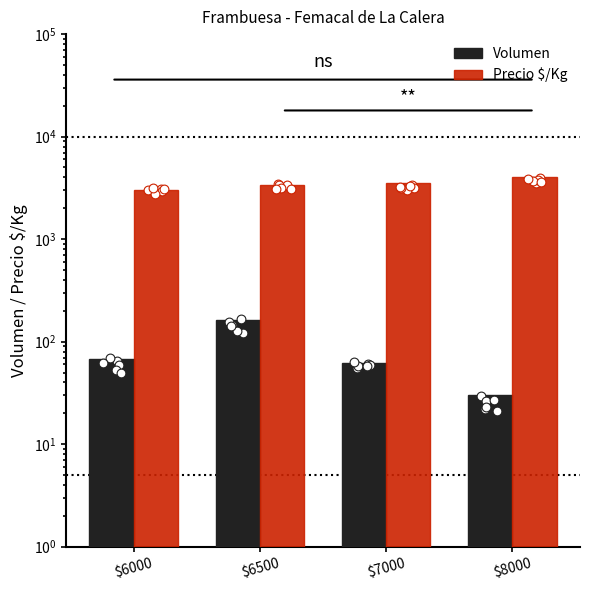

Which series has the largest total across all categories?

Precio $/Kg